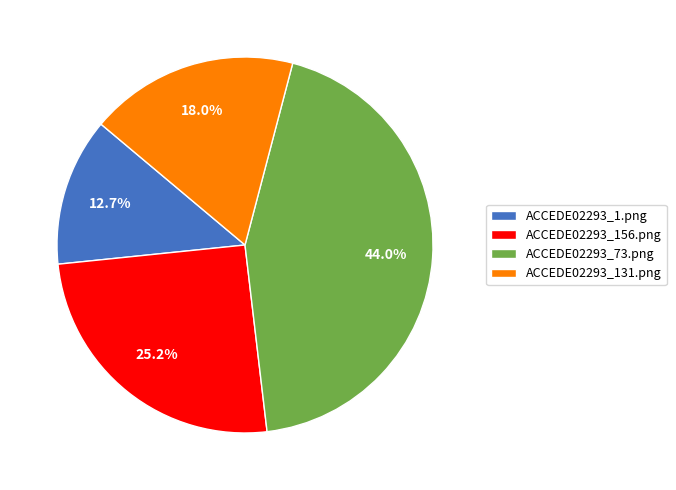

Which category has the smallest portion of the pie?

ACCEDE02293_1.png